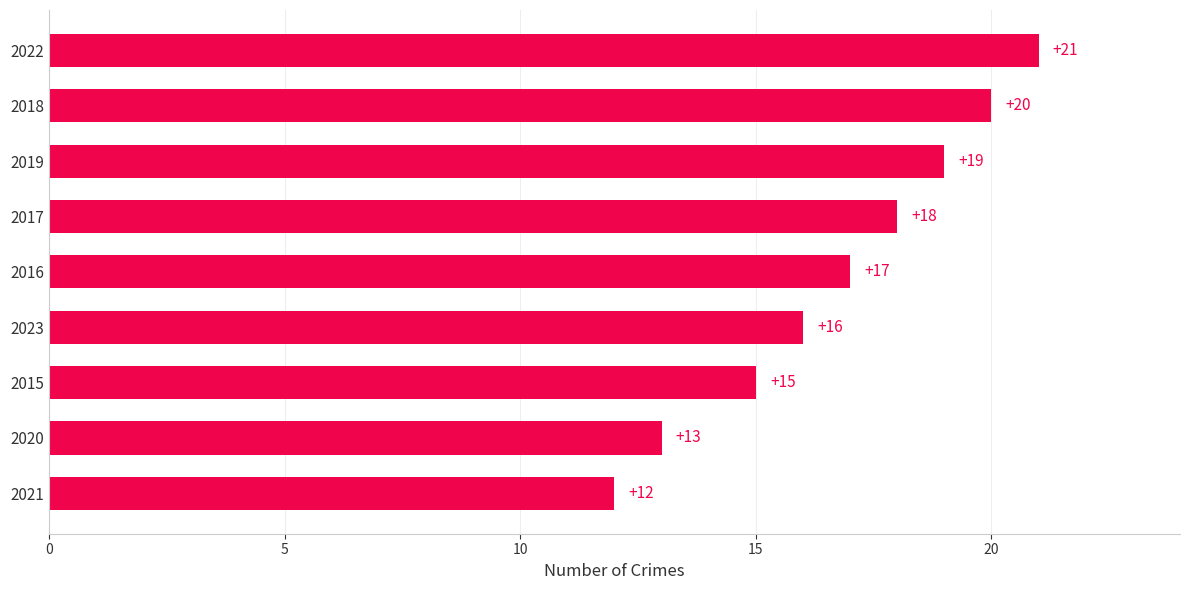

What is the difference between the maximum and minimum values?

9